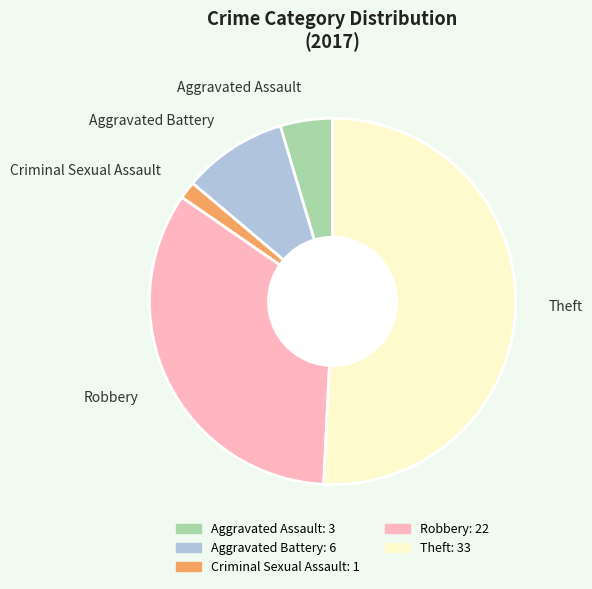

What is the smallest slice in the pie chart?

Criminal Sexual Assault